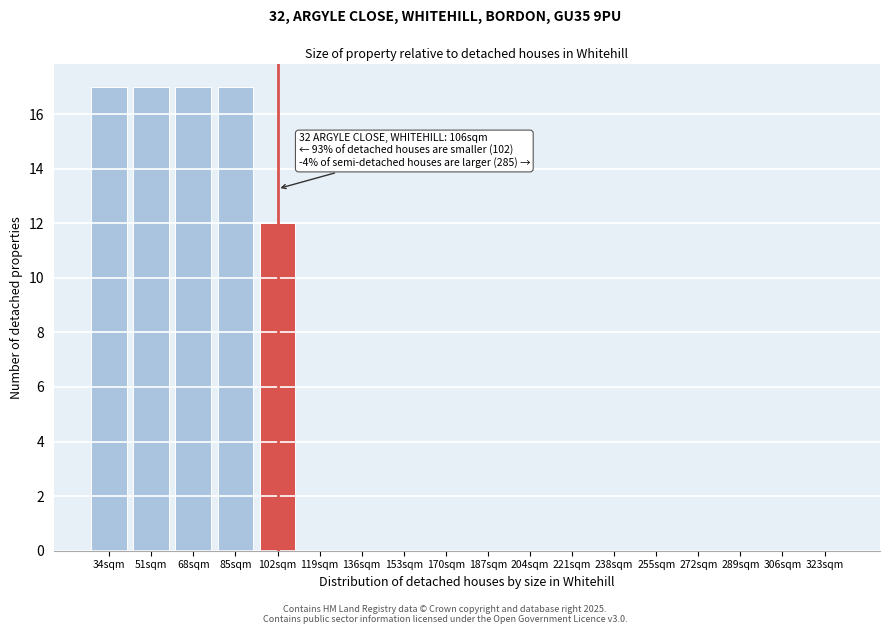

Reading left to right, extract all data points from this chart.

34sqm=17	51sqm=17	68sqm=17	85sqm=17	102sqm=12	119sqm=0	136sqm=0	153sqm=0	170sqm=0	187sqm=0	204sqm=0	221sqm=0	238sqm=0	255sqm=0	272sqm=0	289sqm=0	306sqm=0	323sqm=0